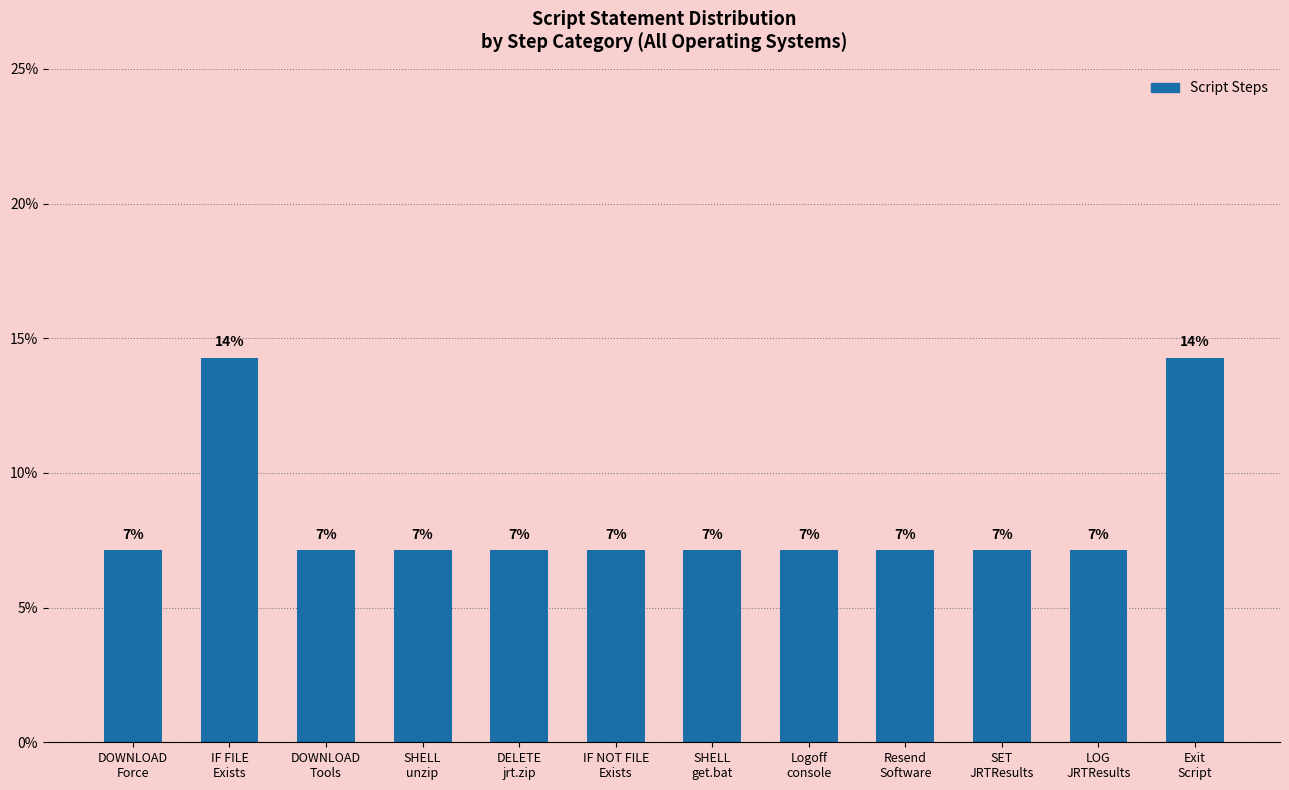

How many bars are there in total?

12